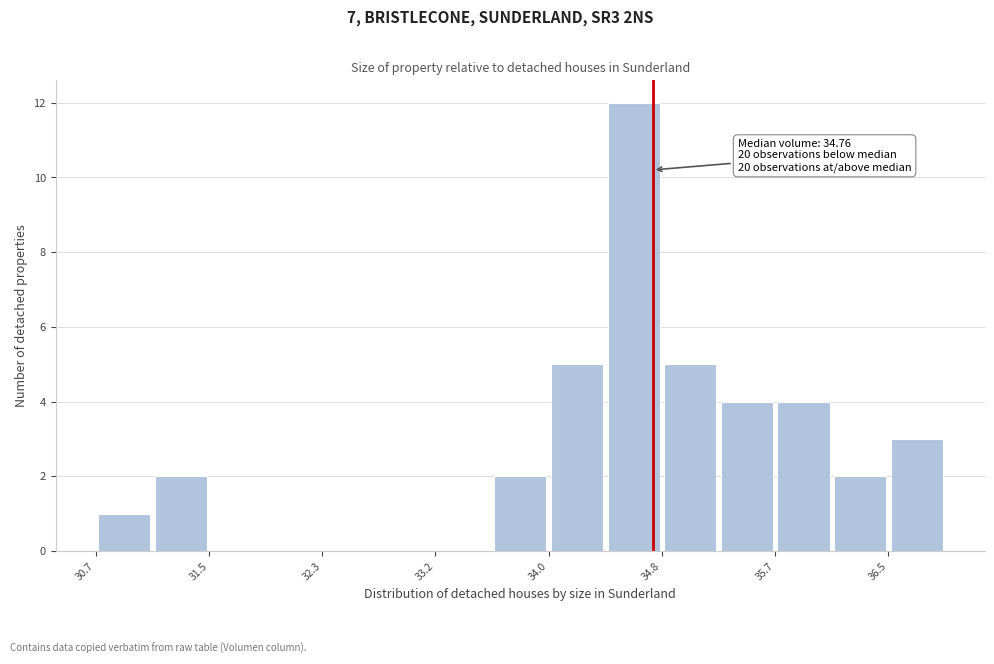

Over which range of the x-axis is the bar tallest?

34.4 to 34.8